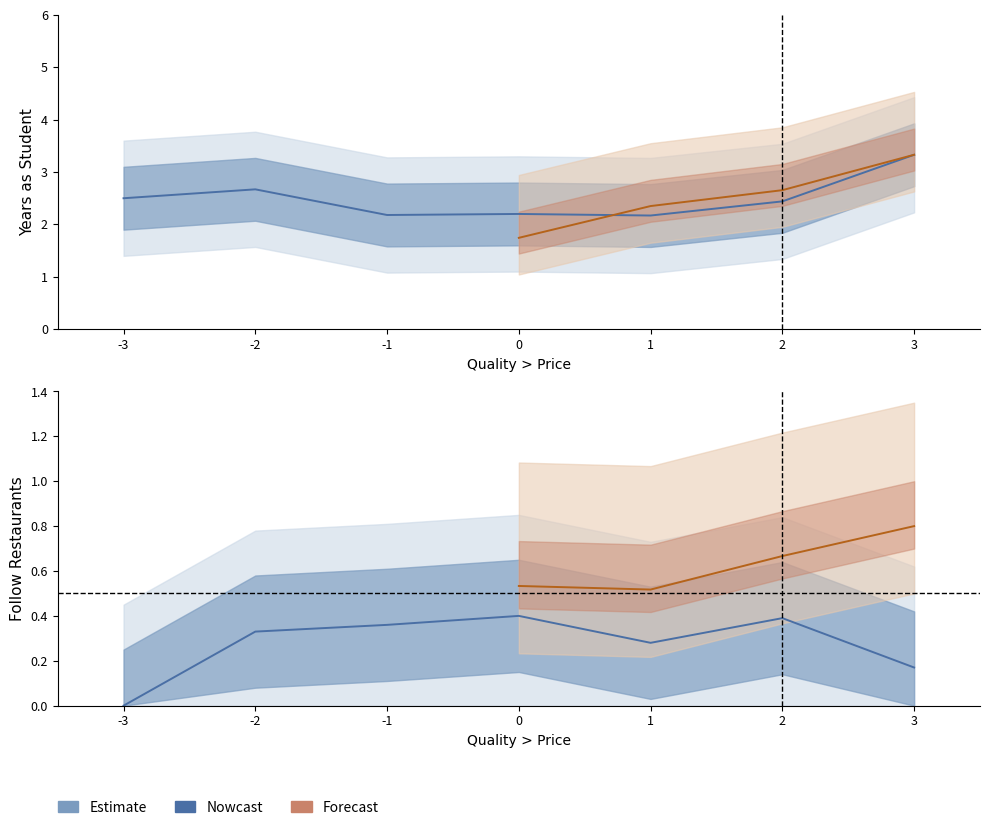

Reading left to right, list all the values displayed in this chart.

Years as Student: -3=2.5	-2=2.7	-1=2.2	0=2.2	1=2.2	2=2.4	3=3.3
Follow Restaurants: -3=0.0	-2=0.3	-1=0.4	0=0.4	1=0.3	2=0.4	3=0.2